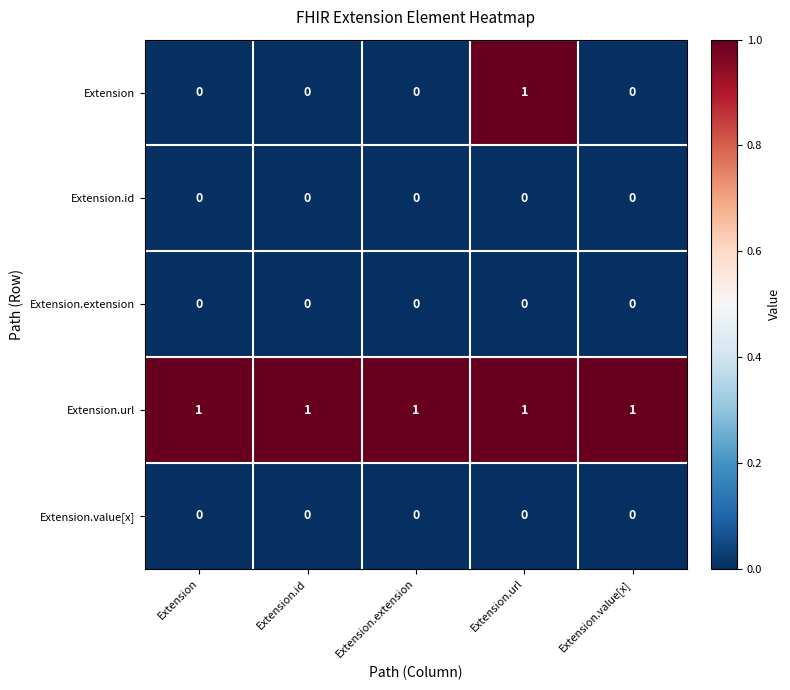

Is the value of Extension.url at Extension greater than the value of Extension at Extension?

Yes